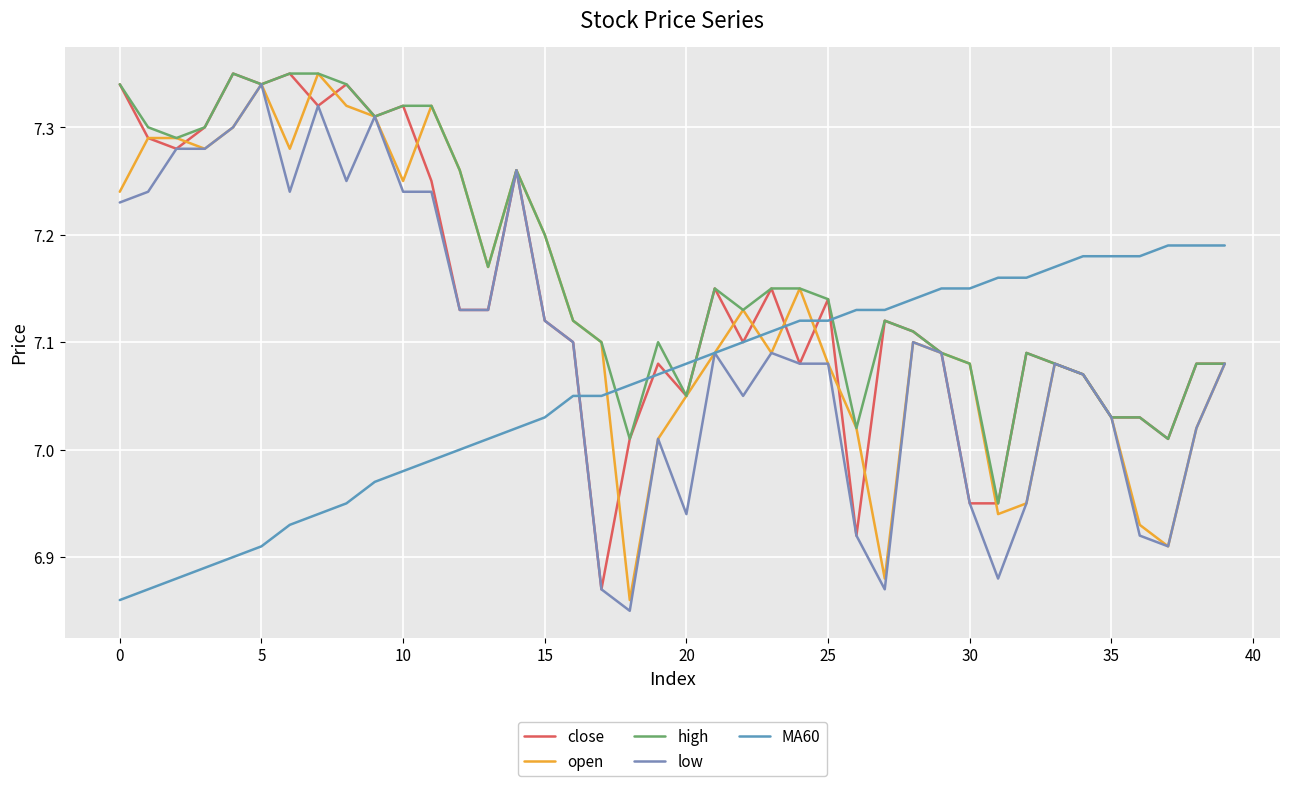

Is this an area chart (filled region under the line)?

No